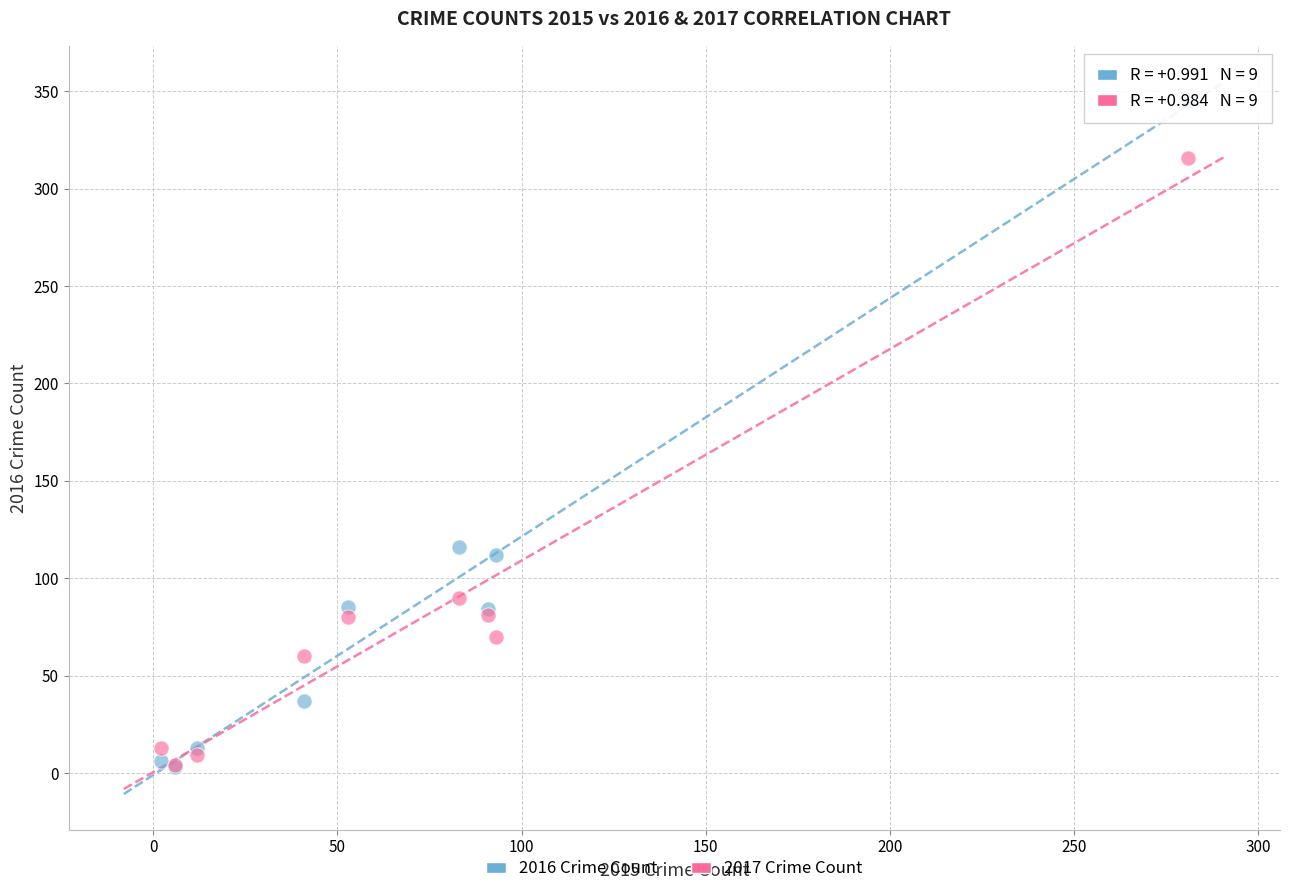

Which series contains the highest Y value?

2016 Crime Count